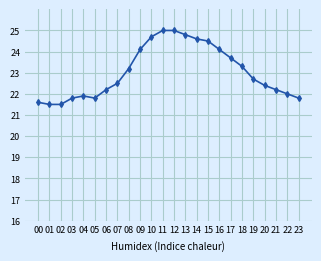

What is the difference between the values at 22 and 01?

0.5